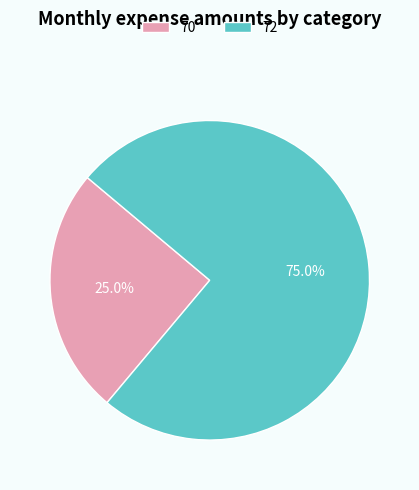

Approximately how many times larger is the value at 70 compared to 72?

0.3